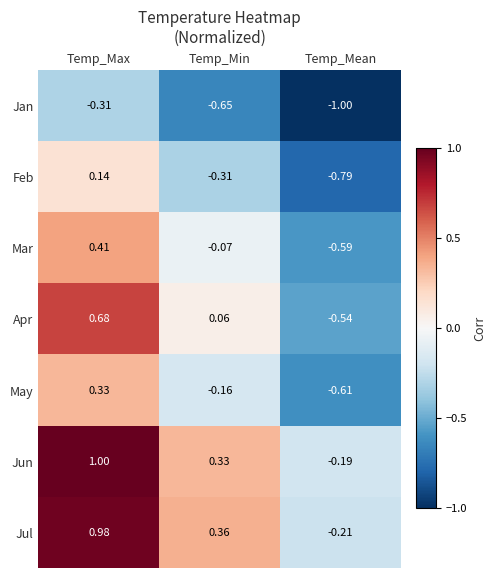

At how many categories does at least one series exceed 0?

2